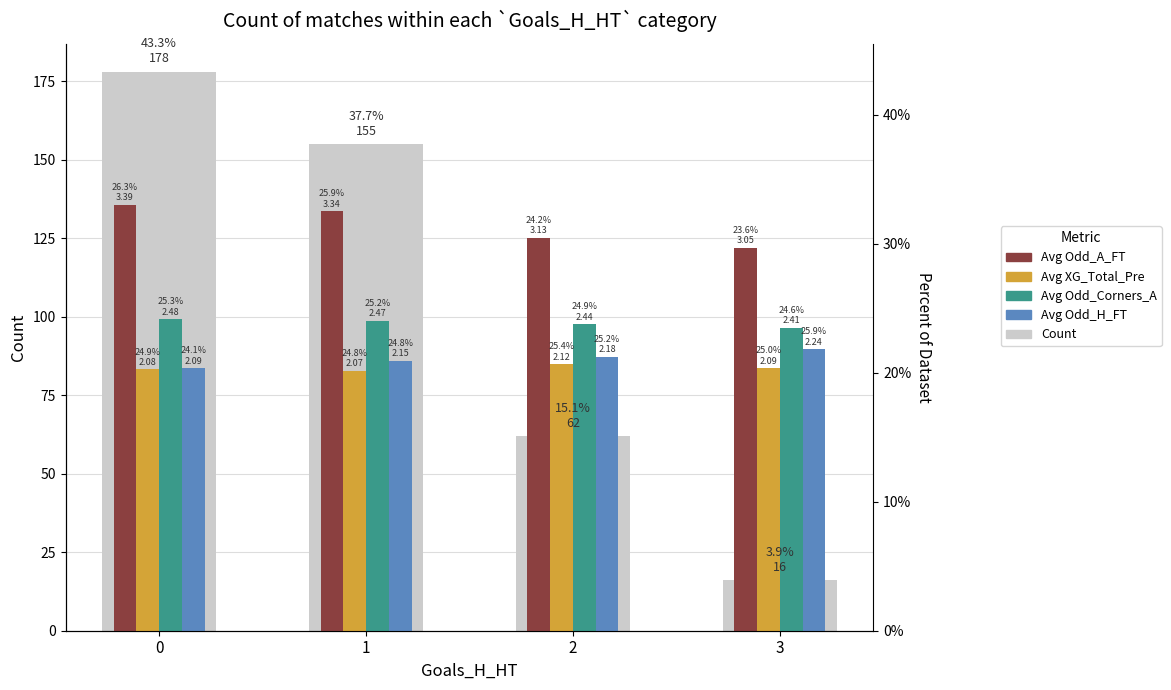

Which series has the largest total across all categories?

Avg Odd_A_FT